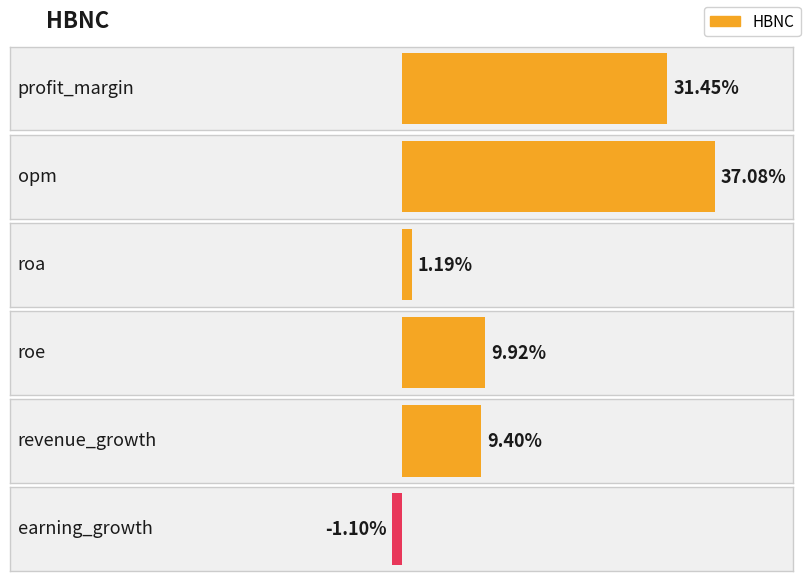

Between opm and roe, which is larger?

opm